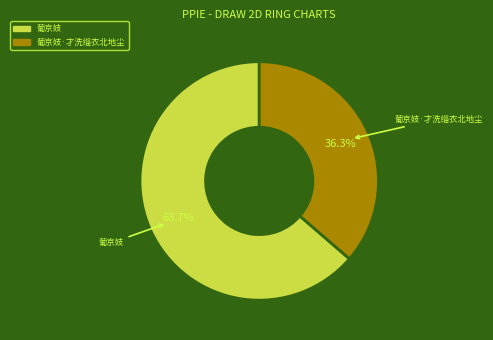

Rank the categories by value from lowest to highest.

葡京妓·才洗缁衣北地尘, 葡京妓